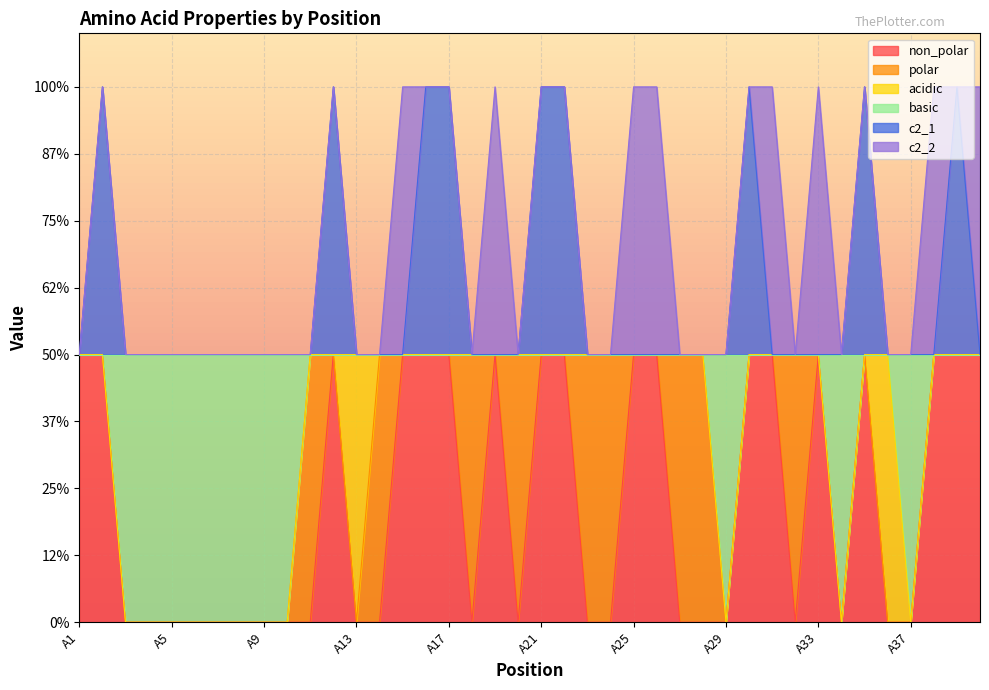

True or false: c2_1 and non_polar cross at least once.

False